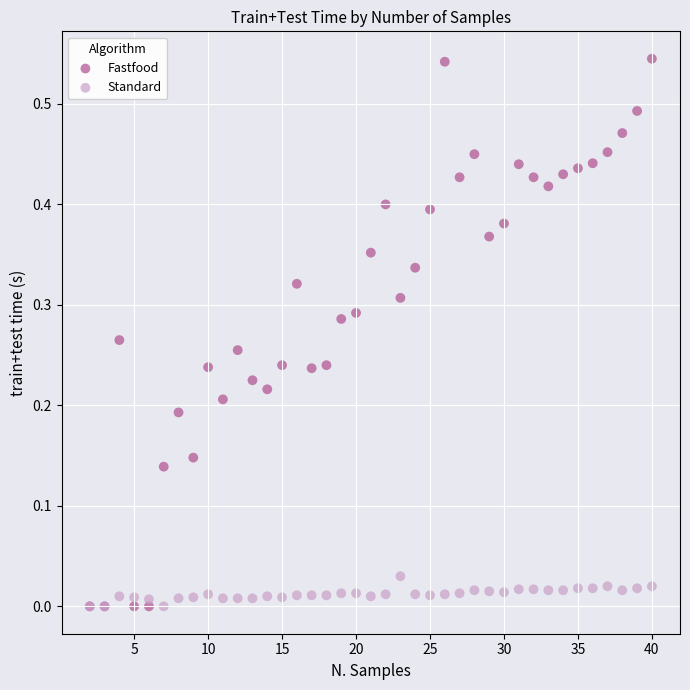

Which series contains the highest Y value?

Fastfood